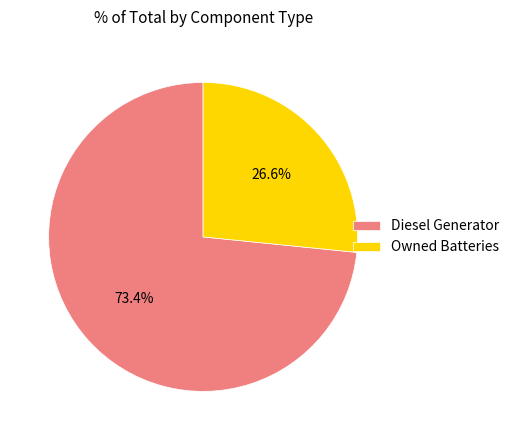

What is the majority slice?

Diesel Generator